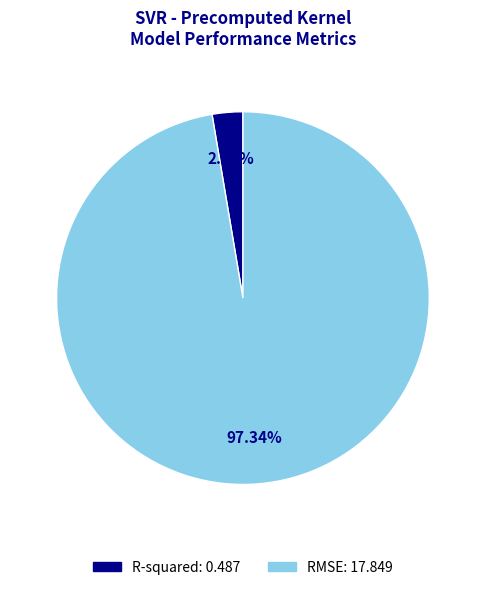

To the nearest percent, what is the difference between the R-squared and RMSE slice percentages?

95%